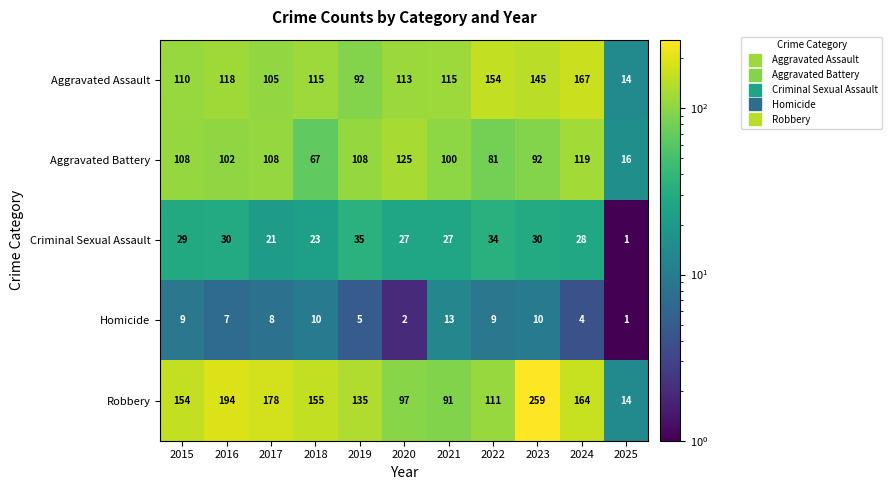

How many series are shown in this chart?

5